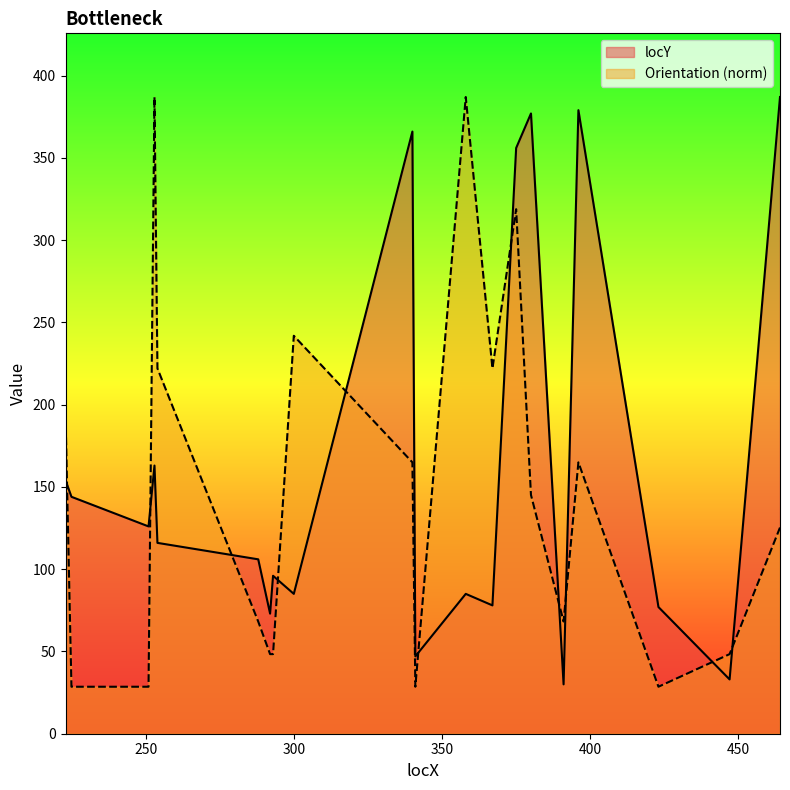

Is the value of Orientation at 288 greater than the value of locY at 358?

No